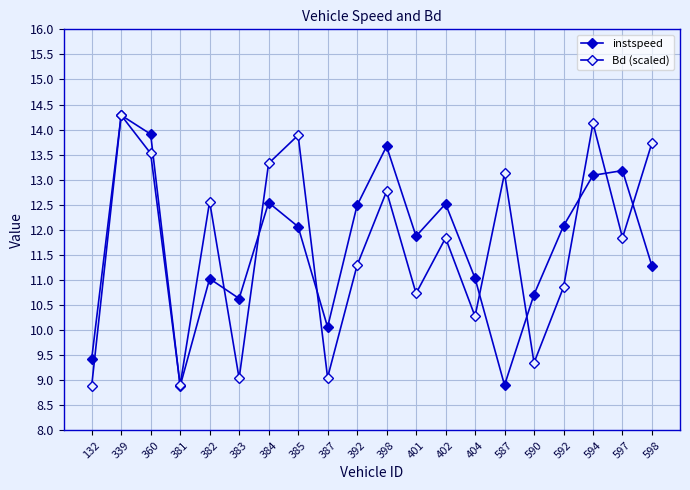

Is this an area chart (filled region under the line)?

No